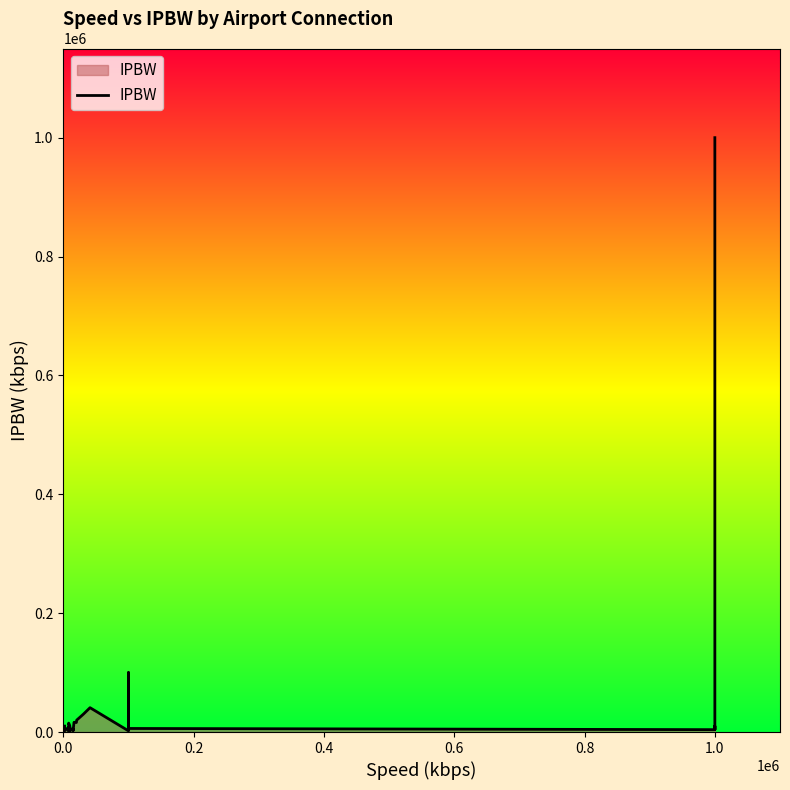

Does the chart have visible grid lines?

No